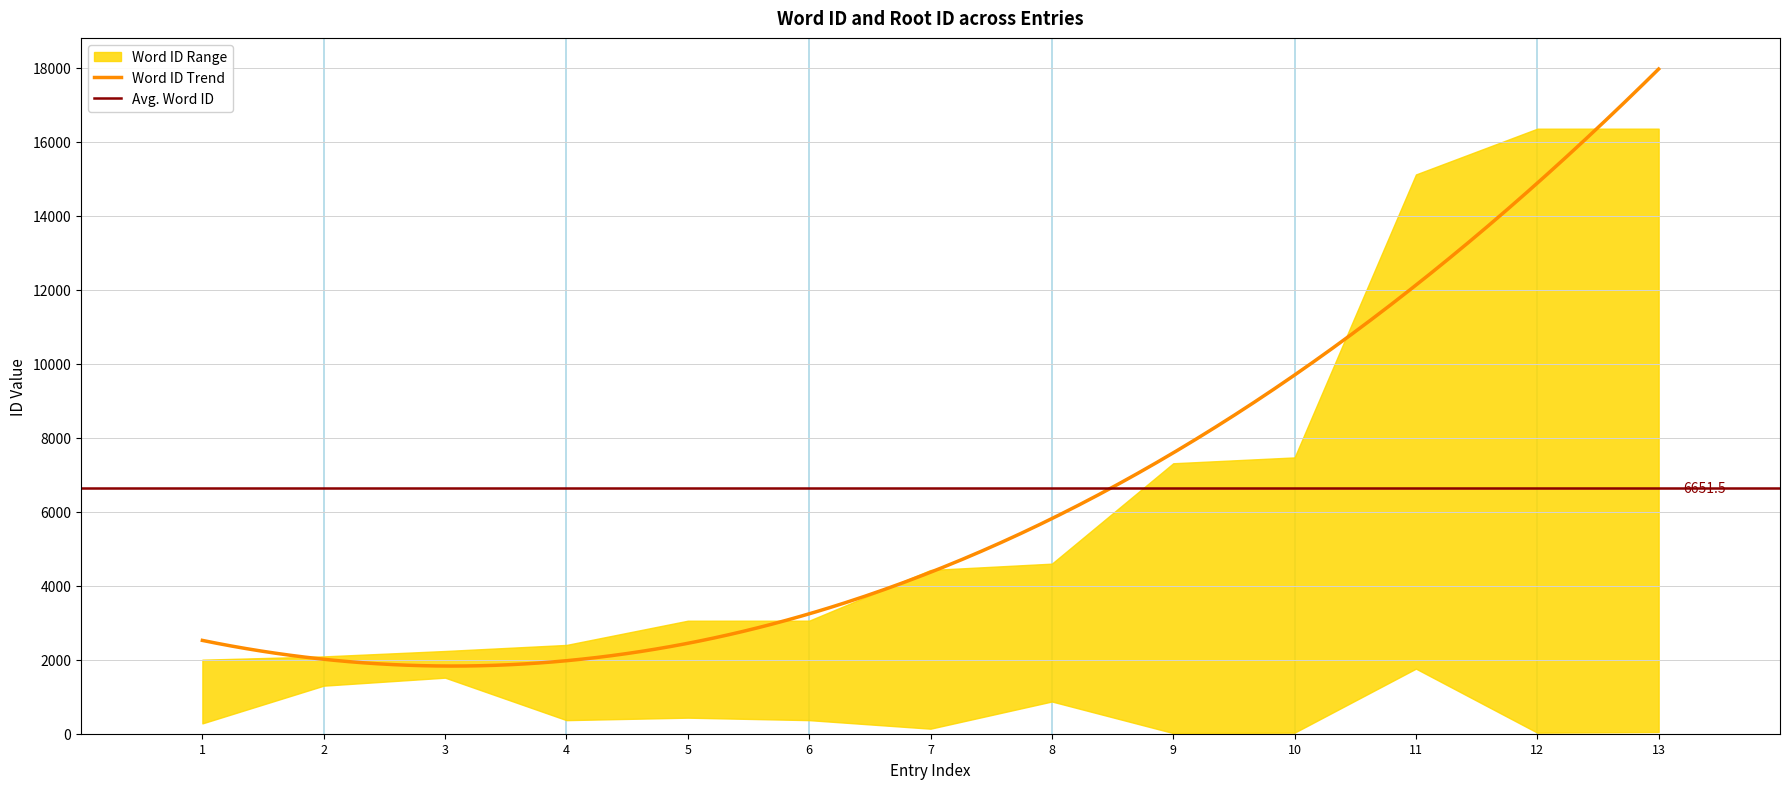

What is the approximate value of rootid at 5, to the nearest 50?

450